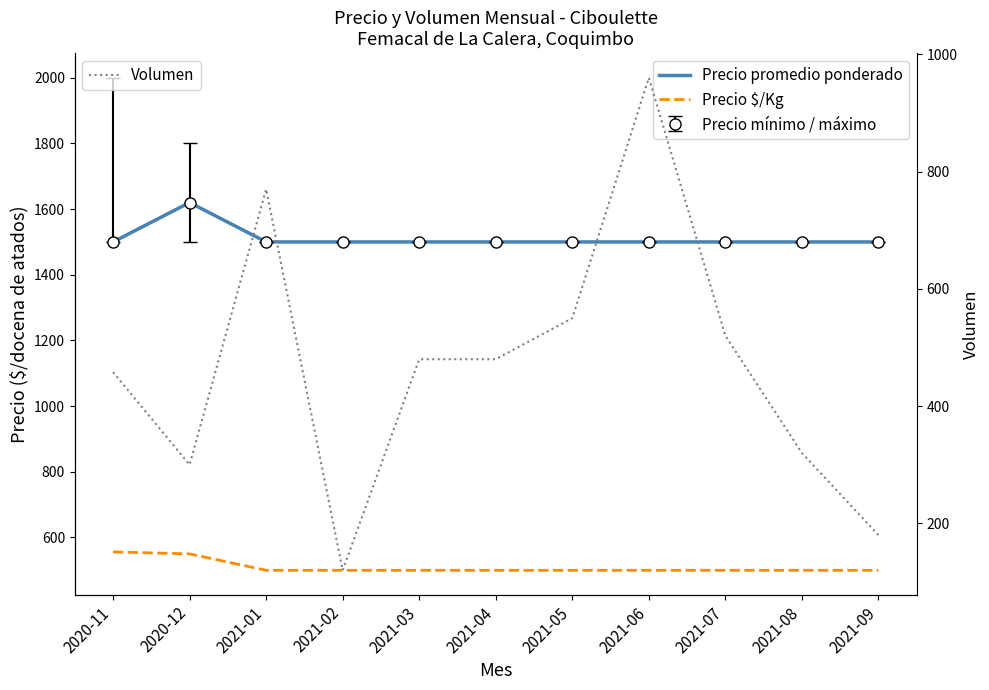

What is the label of the 5th point from the left?

2021-03